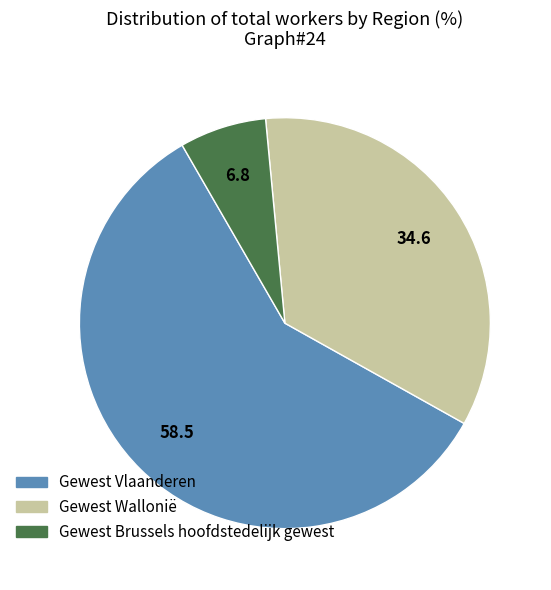

Does Gewest Wallonië account for over 50% of the chart?

No